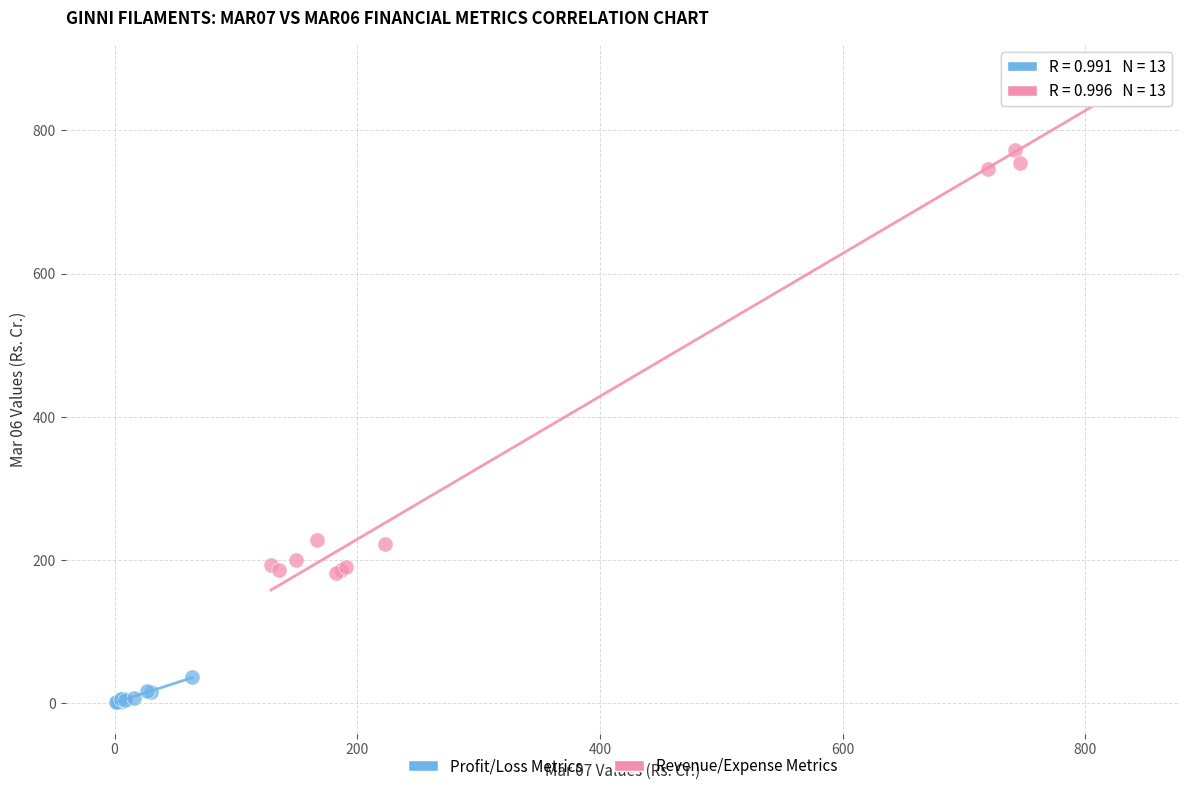

Which series reaches the maximum Y coordinate?

Revenue/Expense Metrics